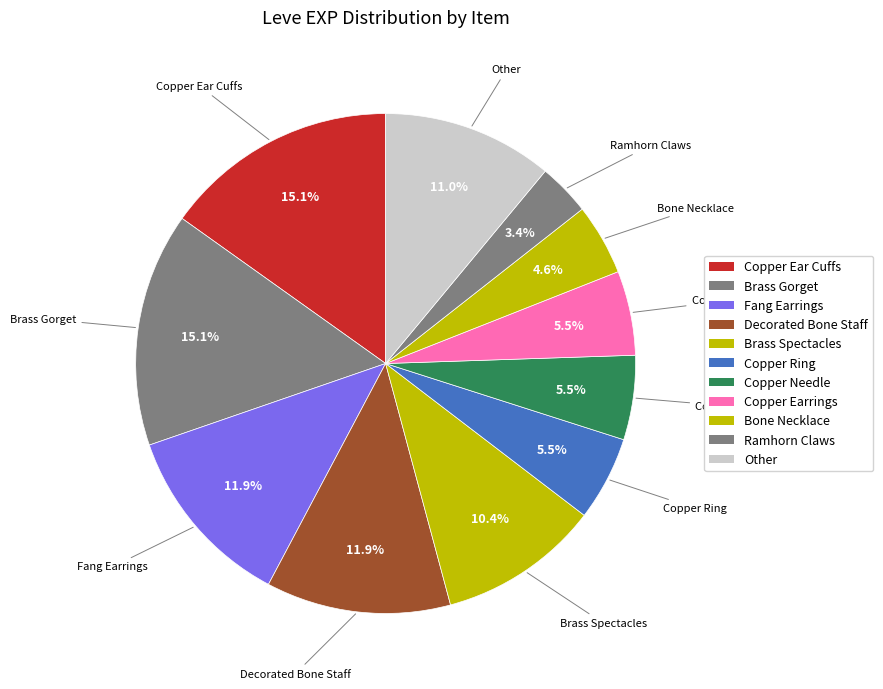

How many slices are in this pie chart?

11